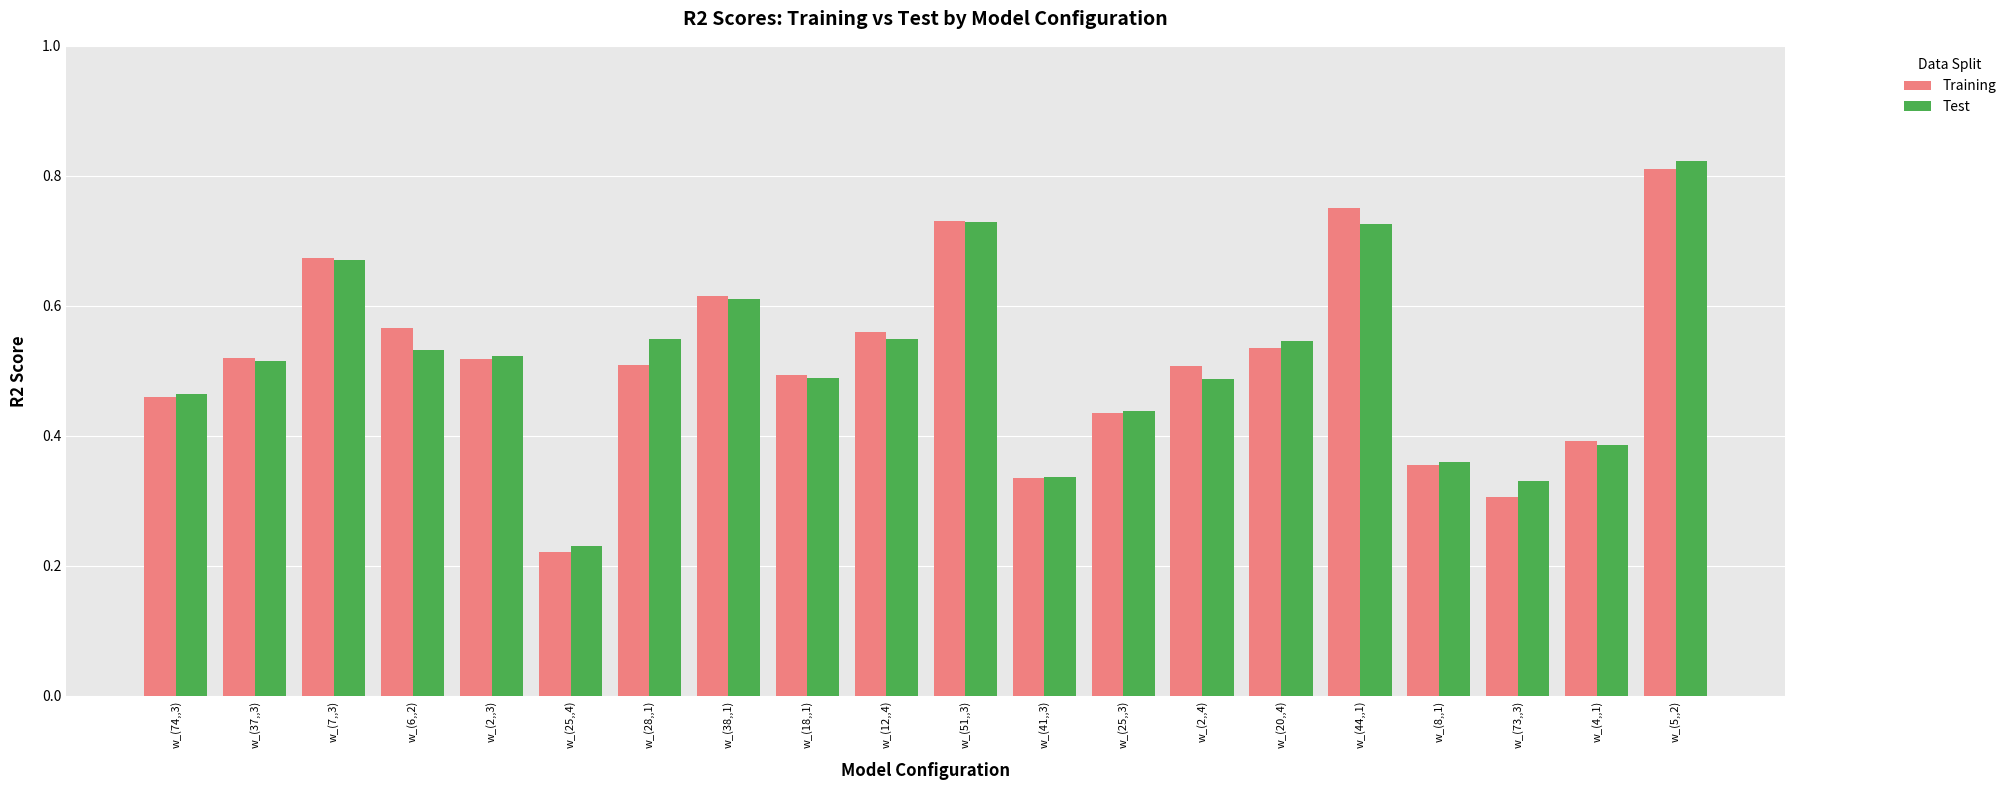

Are the bars grouped side by side (vs. stacked)?

Yes